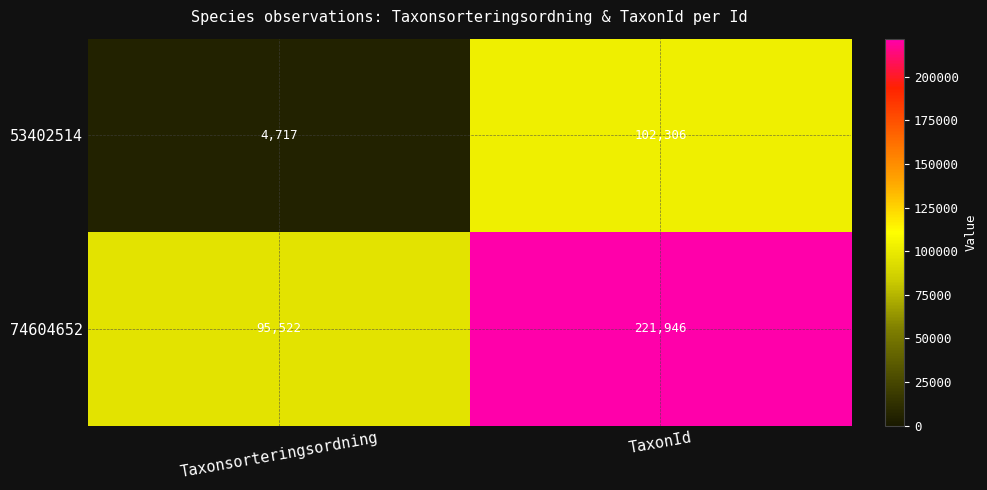

Which series has the largest total across all categories?

74604652